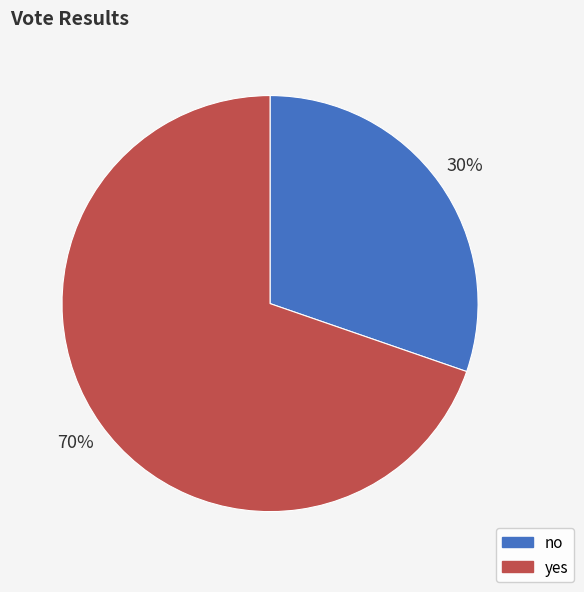

Which category accounts for the majority?

yes